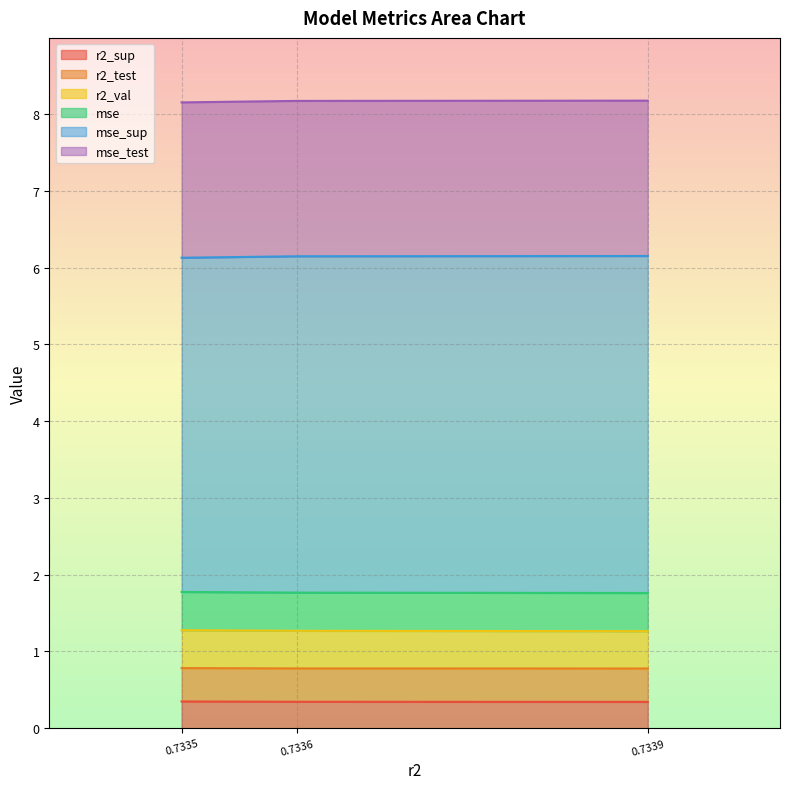

Count the r2_sup values in the range 0 to 1.

3